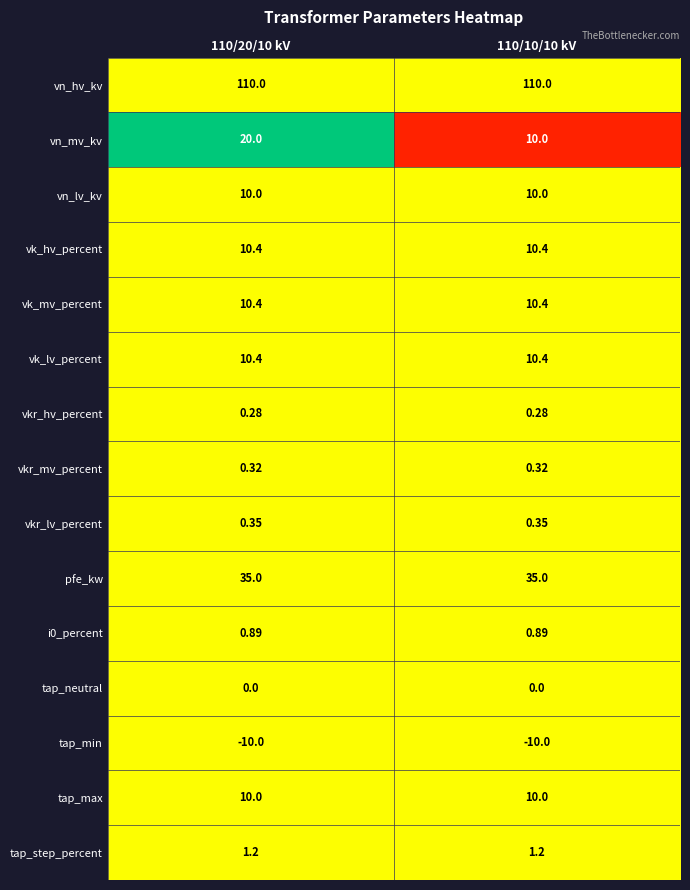

Which series has the largest total across all categories?

vn_hv_kv